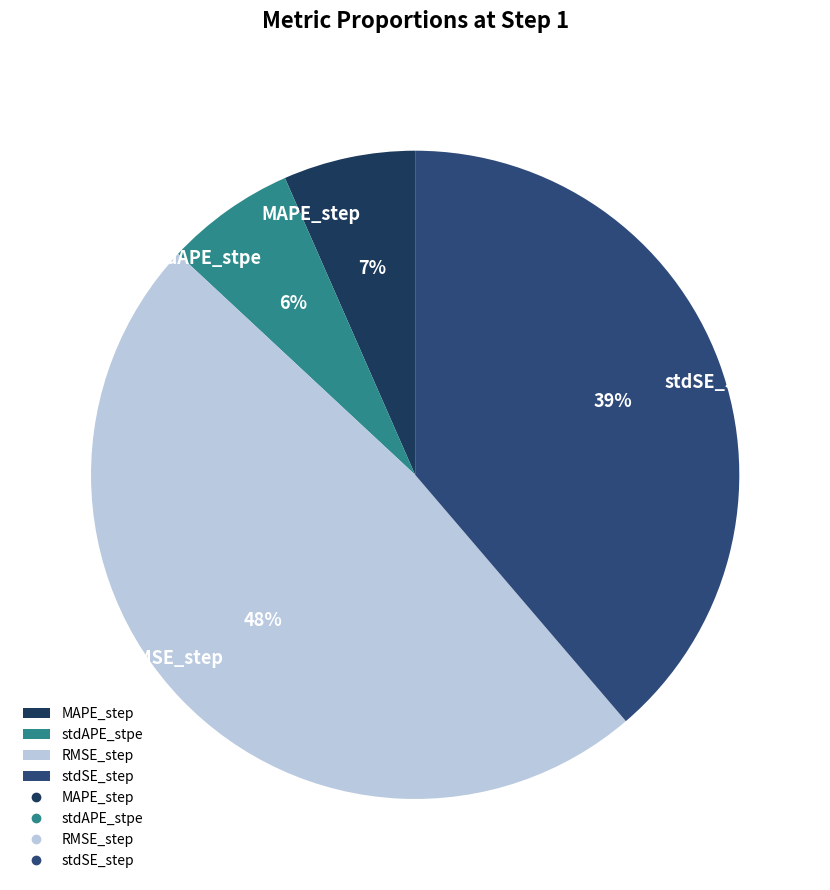

Which category has the biggest portion of the pie?

RMSE_step